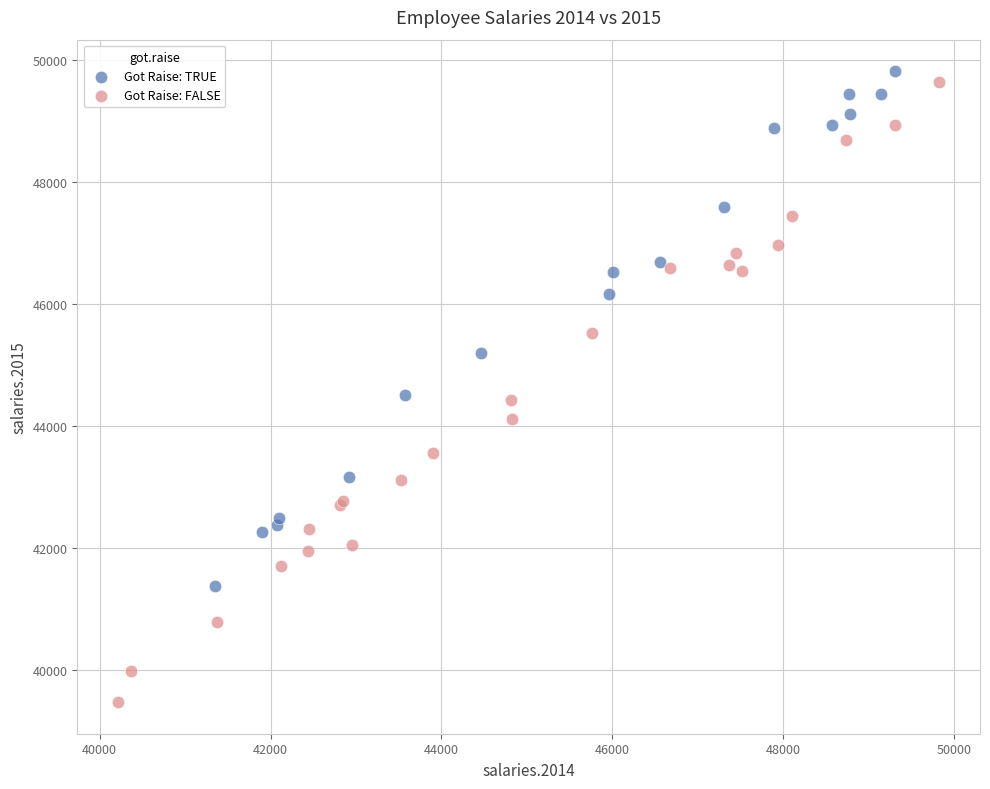

Which series has the widest spread of Y values?

Got Raise: FALSE